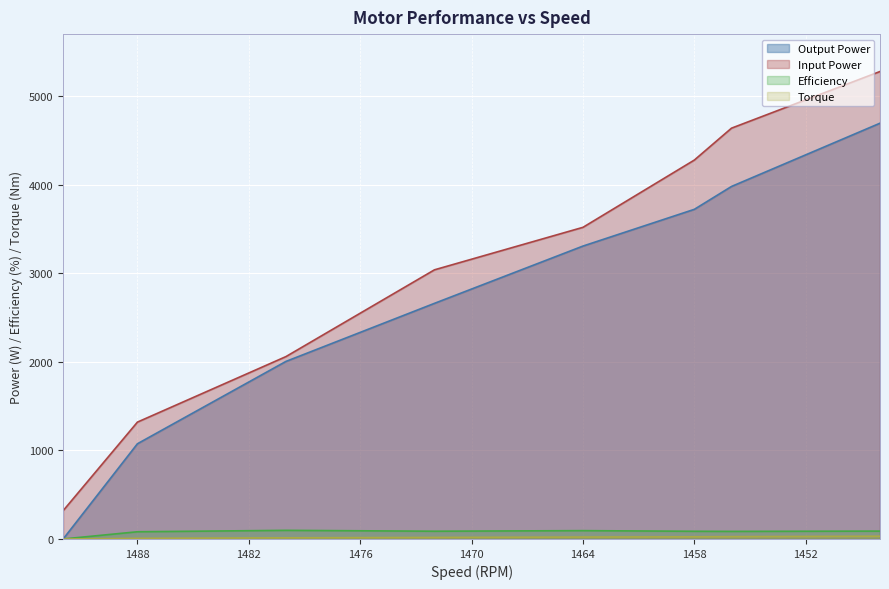

Reading left to right, transcribe all the data shown in this chart.

Output Power: 0.0	1075.5	2005.5	2661.4	3308.4	3723.4	3981.6	4696.1
Input Power: 320.0	1320.0	2060.0	3040.0	3520.0	4280.0	4640.0	5280.0
Efficiency: 0.0	81.5	97.3	87.5	94.0	87.0	85.8	88.9
Torque: 0.0	6.9	12.9	17.3	21.6	24.4	26.1	31.0